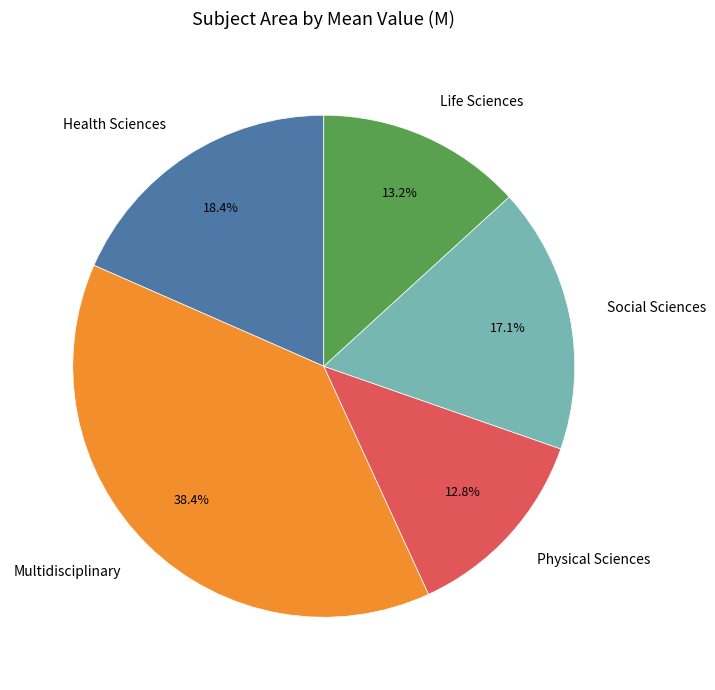

Does Social Sciences account for over 50% of the chart?

No